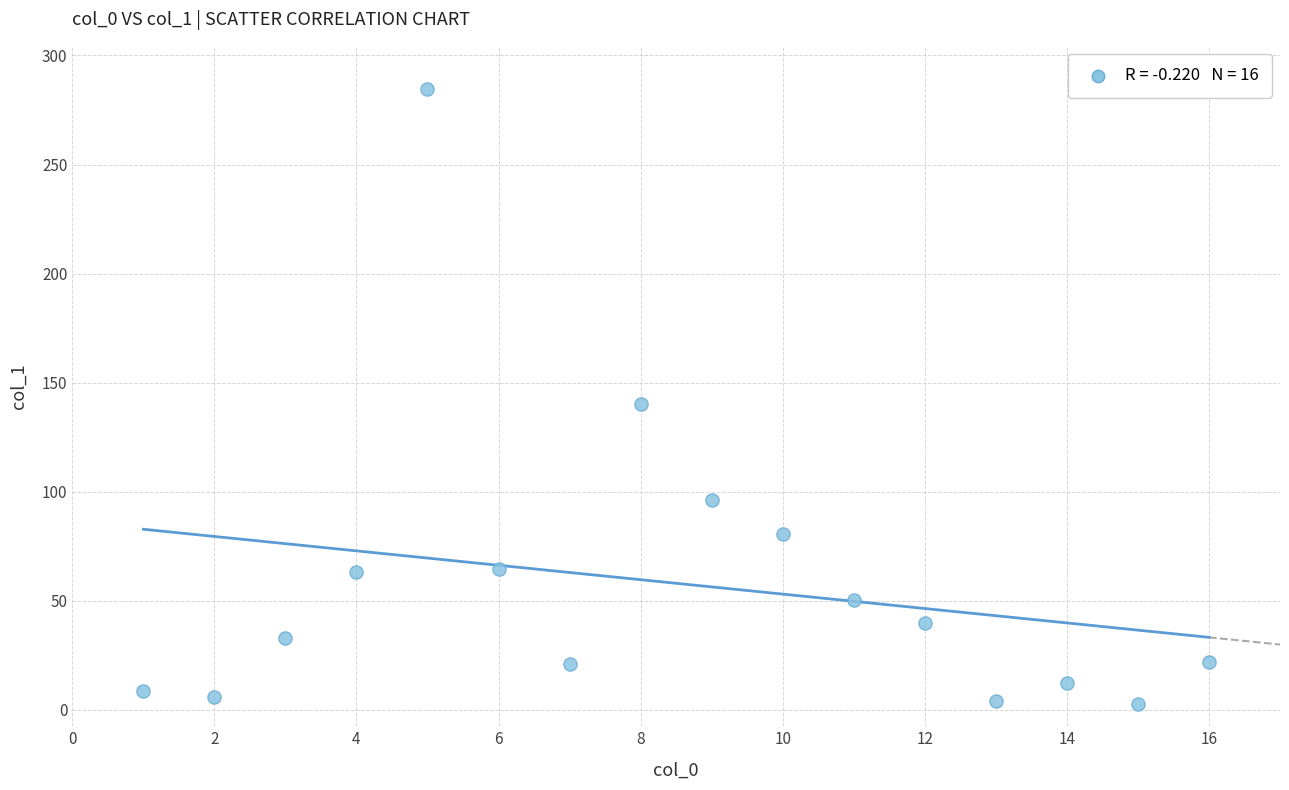

What is the range of X values (max minus min)?

15.0